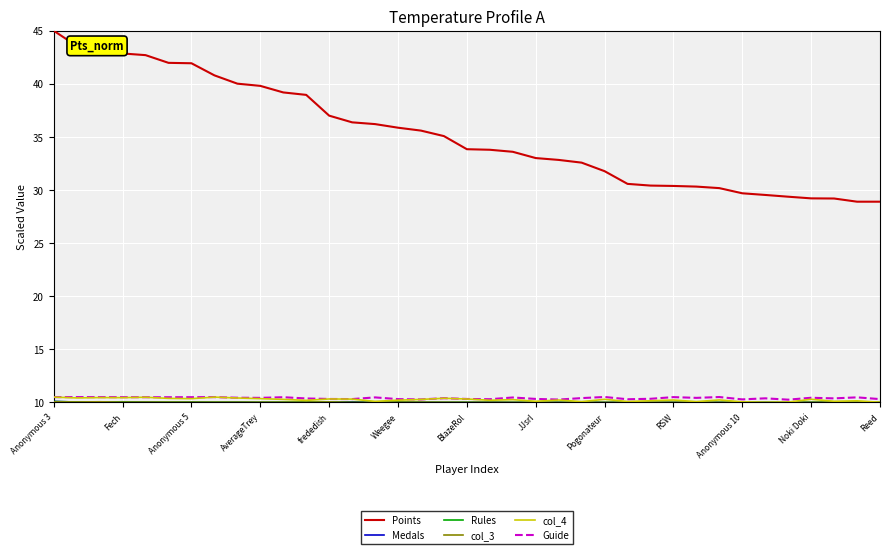

Which series has the largest range (max minus min)?

Points